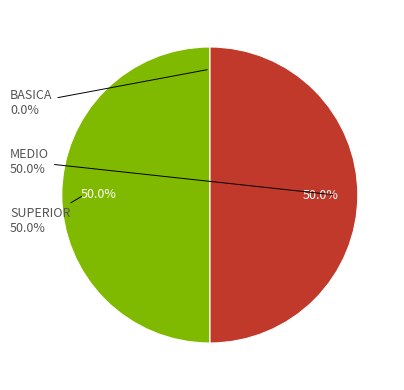

To the nearest percent, what is the difference between the largest and smallest slice percentages?

50%